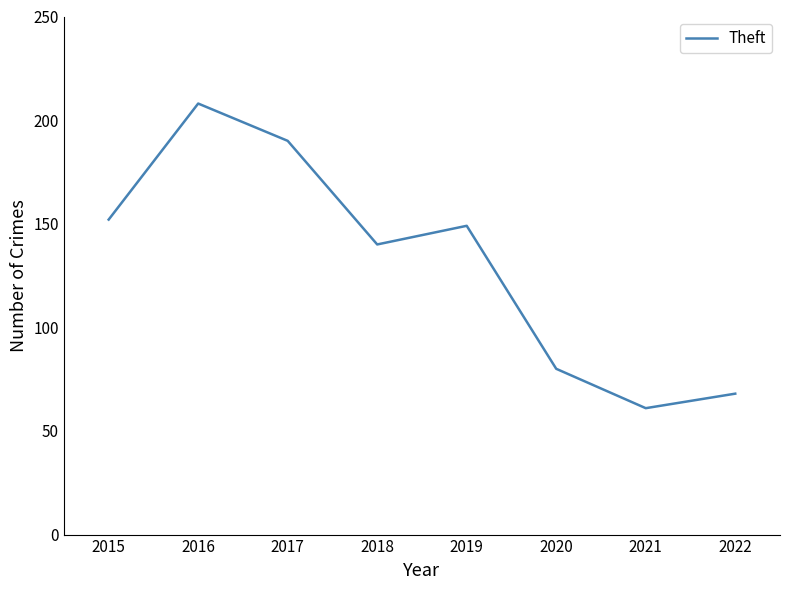

List the labels in order of value, largest first.

2016, 2017, 2015, 2019, 2018, 2020, 2022, 2021